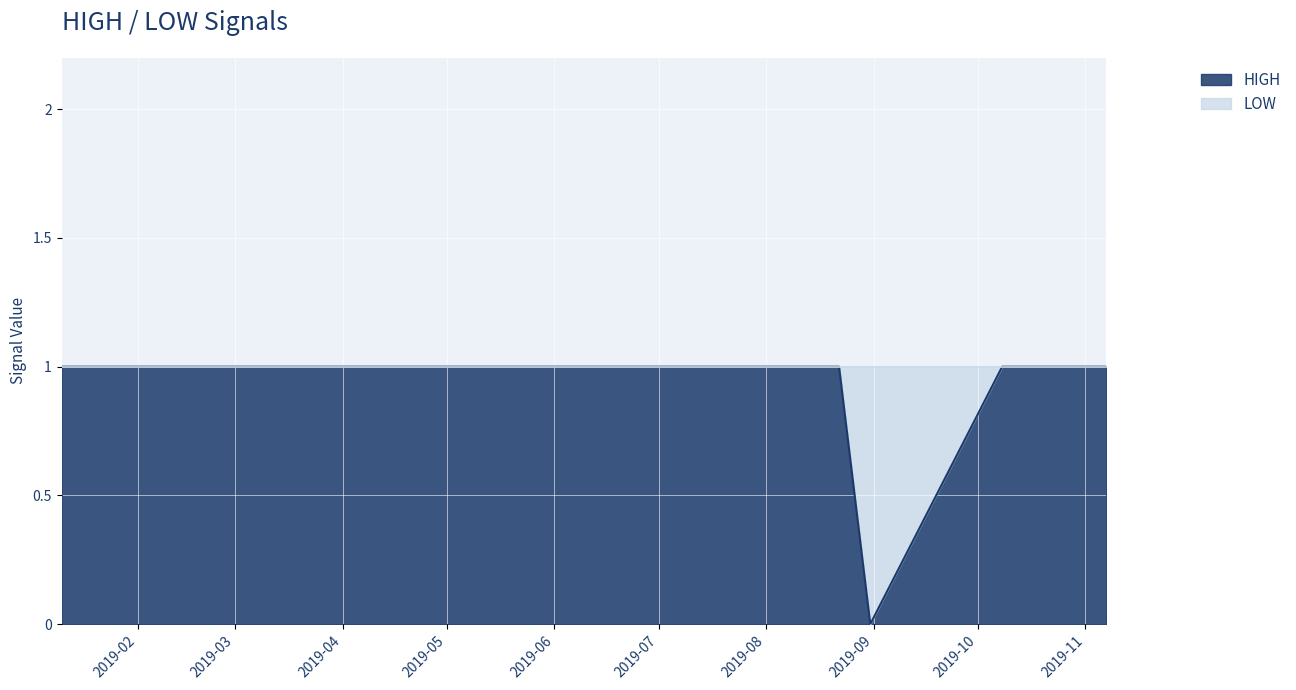

How many values are below 1?

1